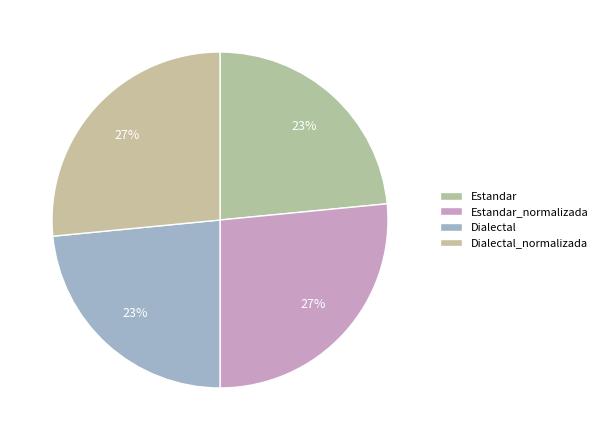

What is the ratio of the value at Dialectal to the value at Estandar?

1.0